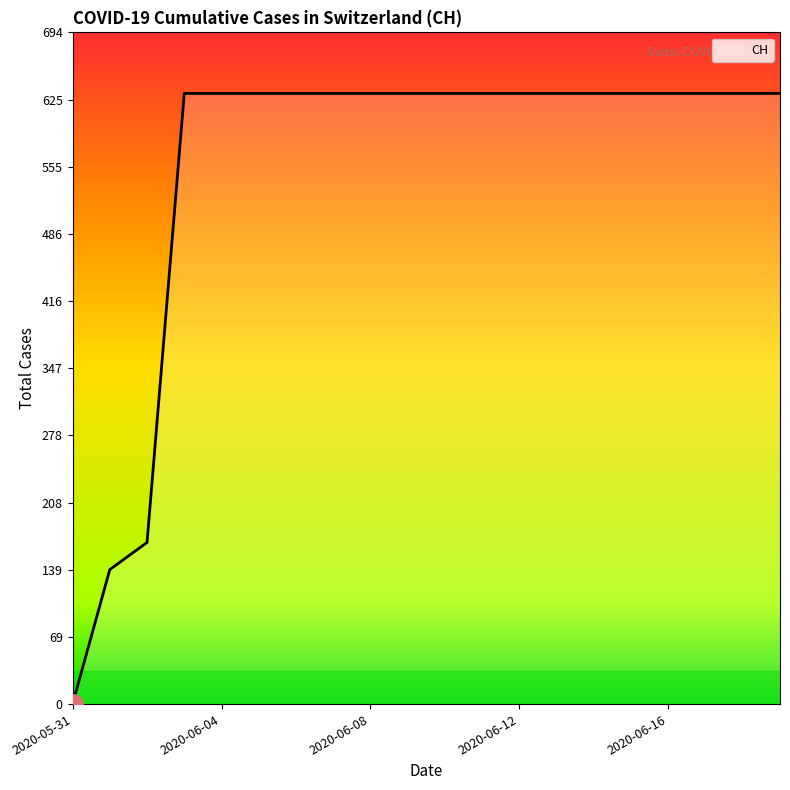

How many lines are shown in the chart?

1